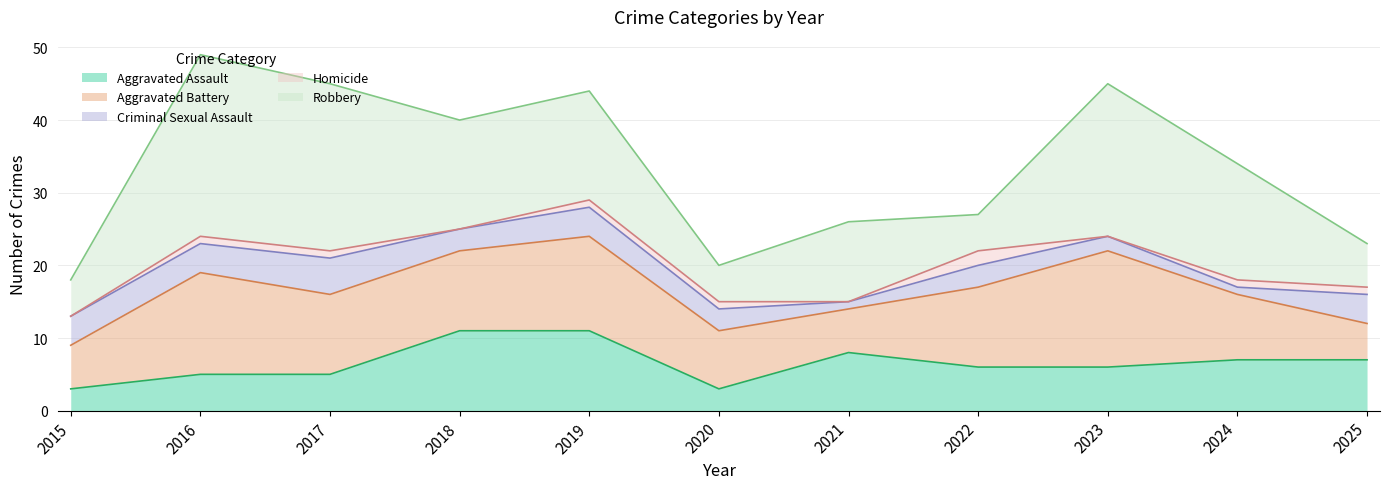

How many intersections are there between Aggravated Battery and Aggravated Assault?

3